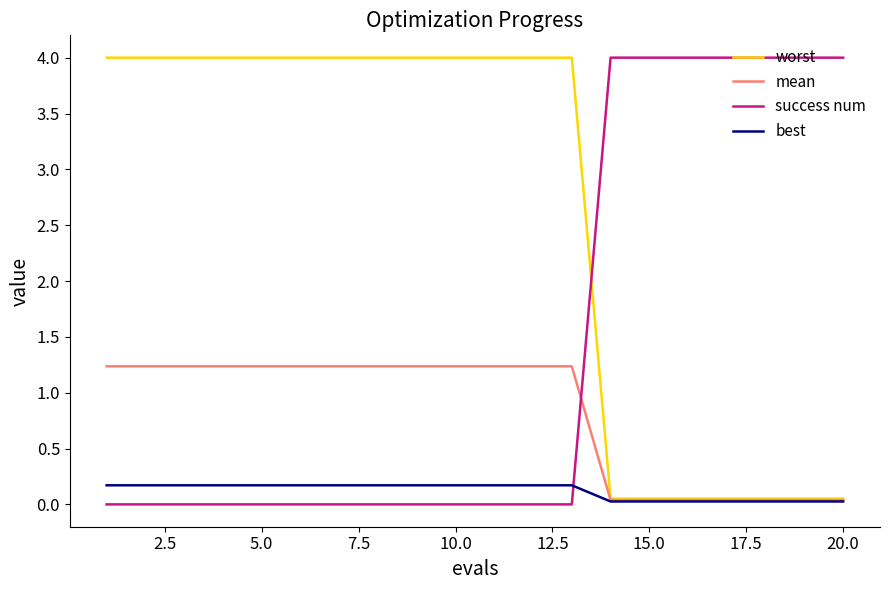

What is the greatest value displayed?

4.0